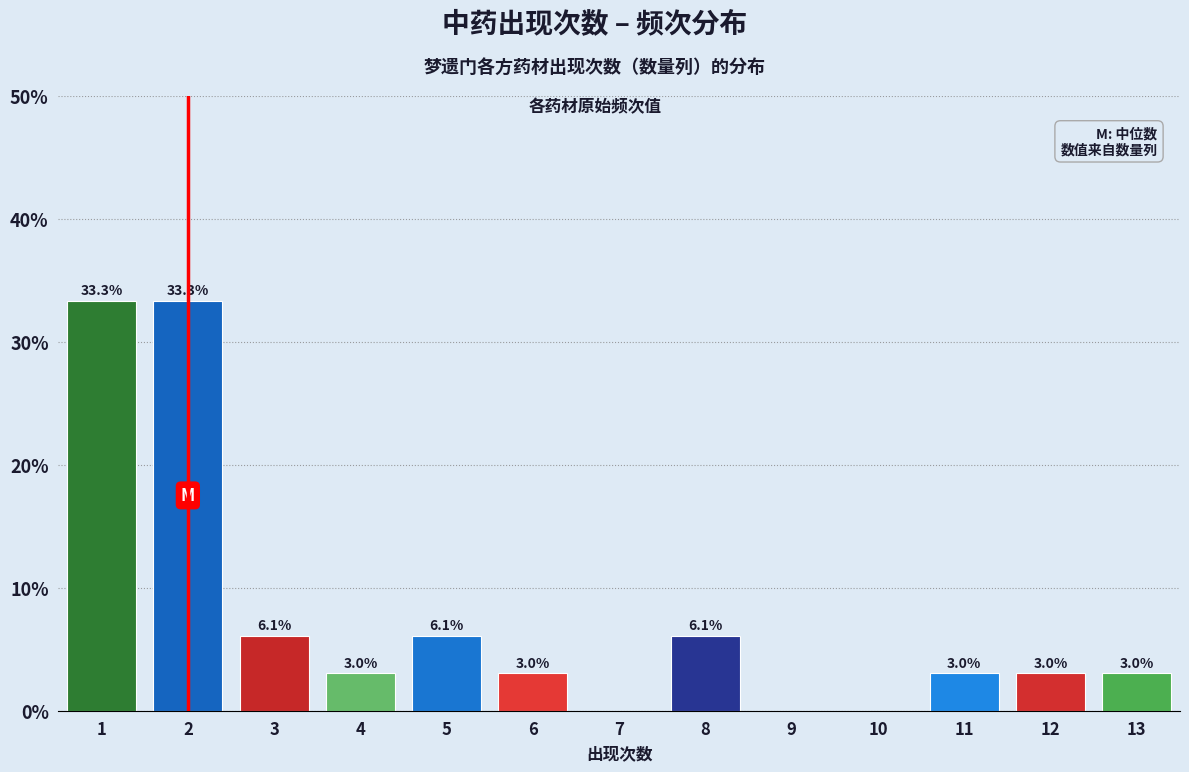

Reading left to right, transcribe all the data shown in this chart.

1=33.3	2=33.3	3=6.1	4=3.0	5=6.1	6=3.0	7=0.0	8=6.1	9=0.0	10=0.0	11=3.0	12=3.0	13=3.0